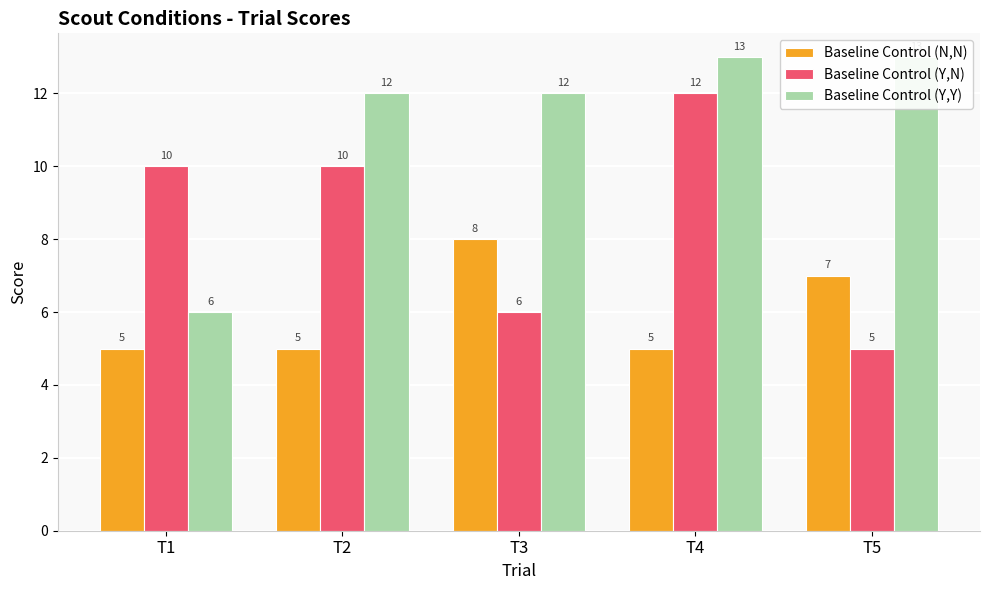

How many Baseline Control (Y,Y) values are between 12 and 13?

4